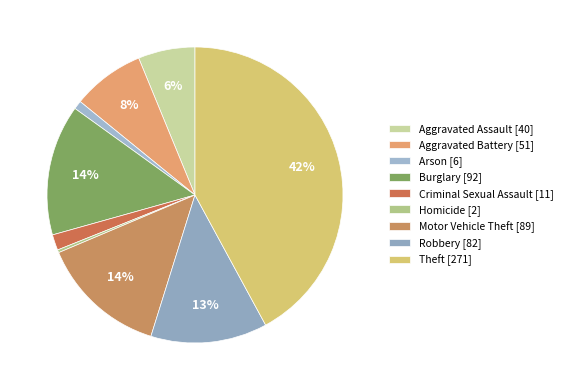

Is there any slice that represents more than half of the pie?

No